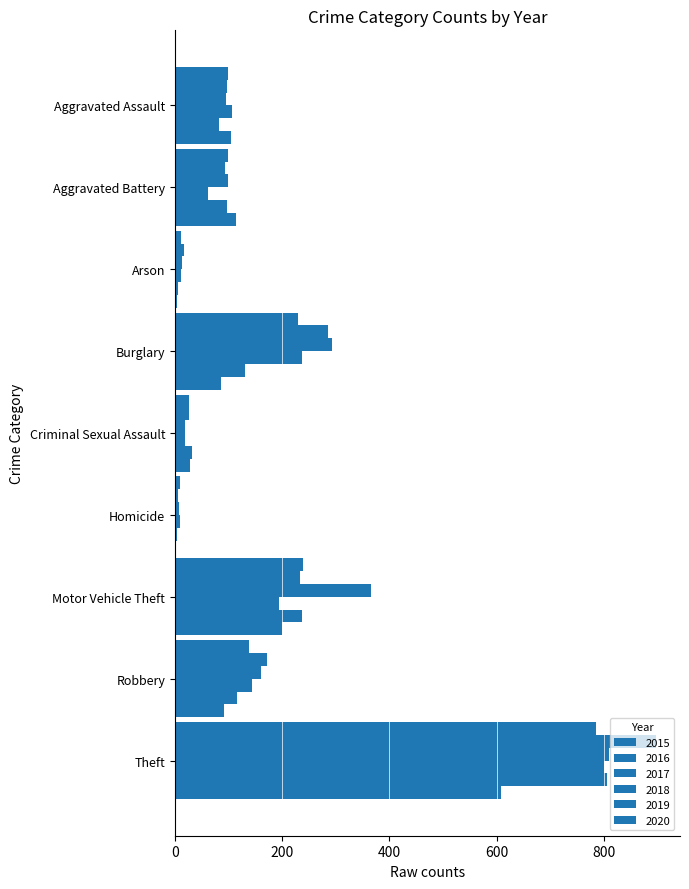

Which series has the largest total across all categories?

2017